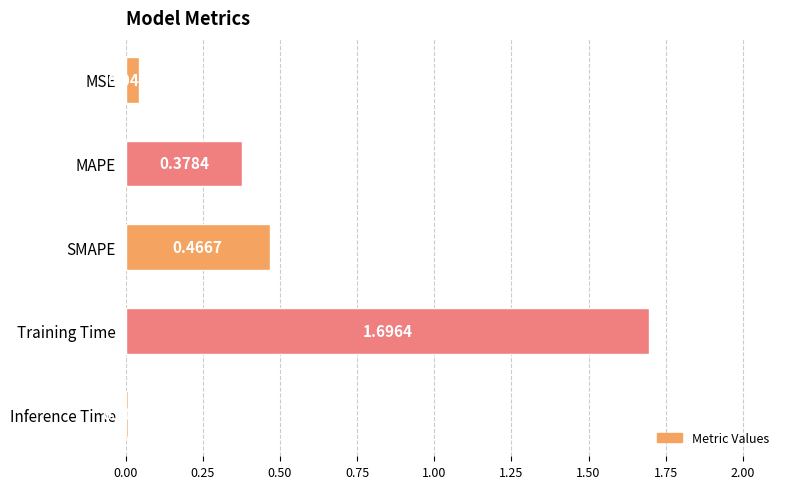

What is the change in value from MAPE to Inference Time?

-0.4